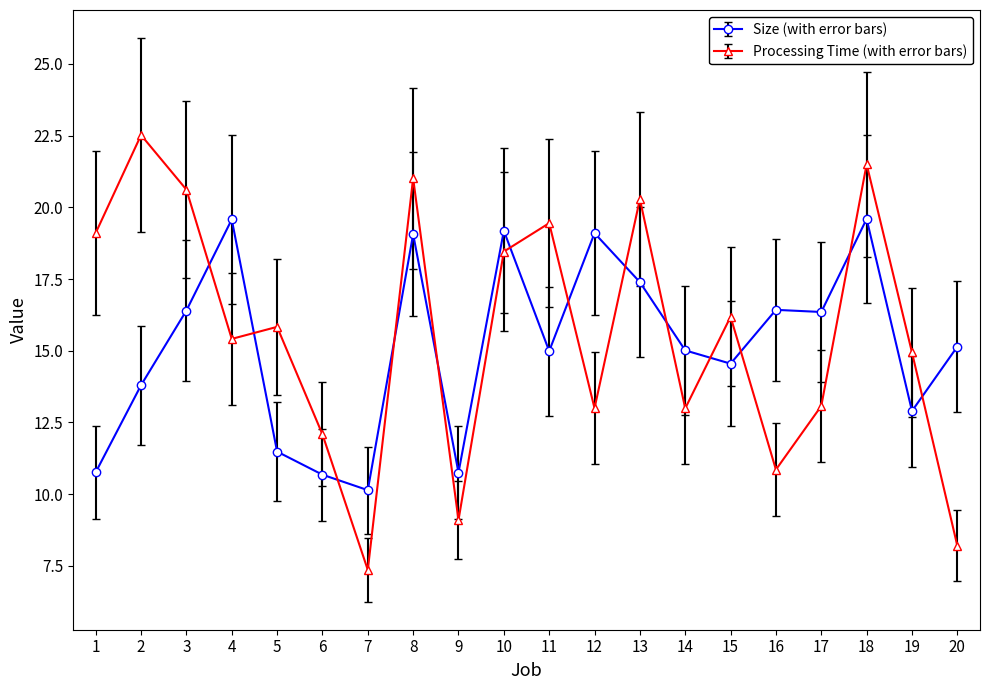

What is the average value of the Processing Time (with error bars) series?

15.6